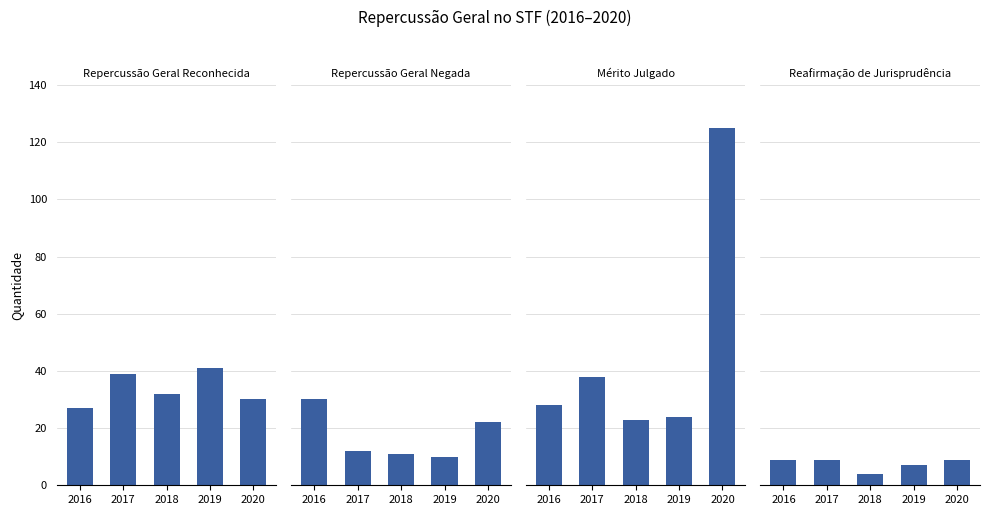

Reading left to right, extract all data points from this chart.

Repercussão Geral Reconhecida: 27	39	32	41	30
Repercussão Geral Negada: 30	12	11	10	22
Mérito Julgado: 28	38	23	24	125
Reafirmação de Jurisprudência: 9	9	4	7	9